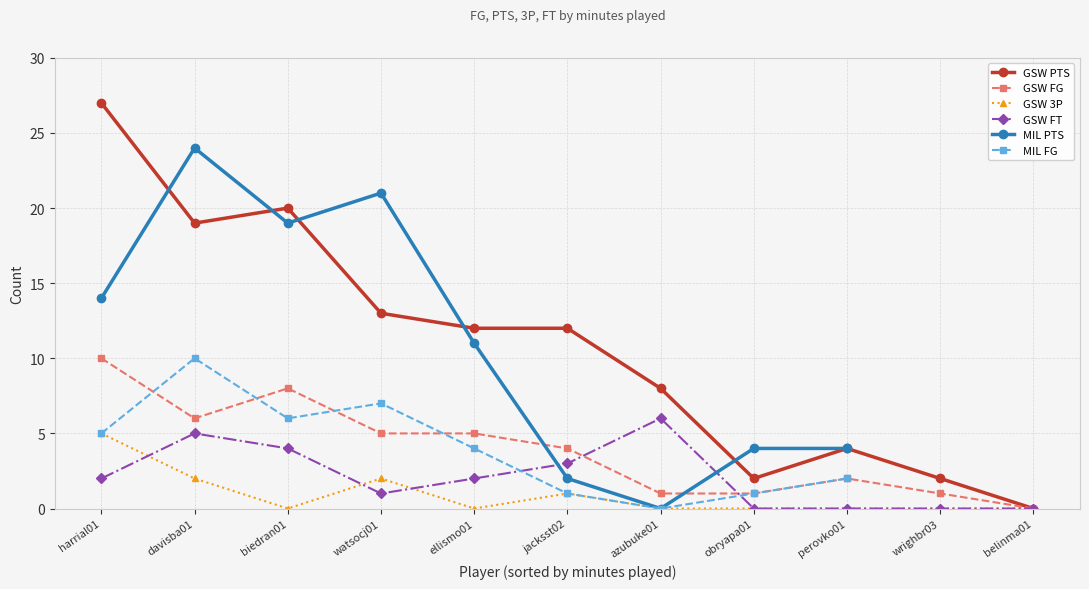

Is the value of GSW PTS at biedran01 greater than the value of GSW FT at jacksst02?

Yes